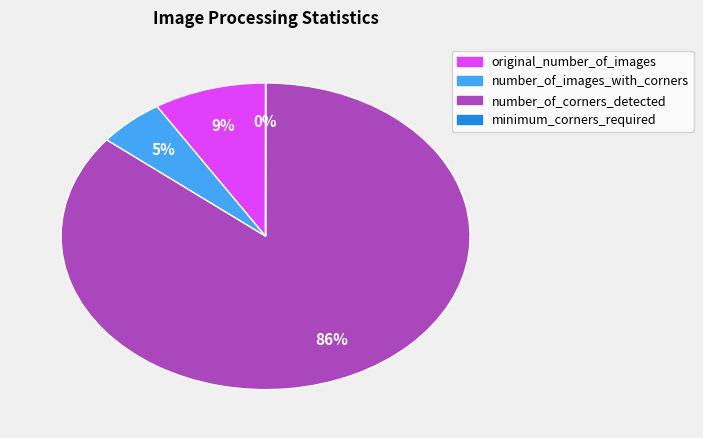

Which slice is the largest?

number_of_corners_detected